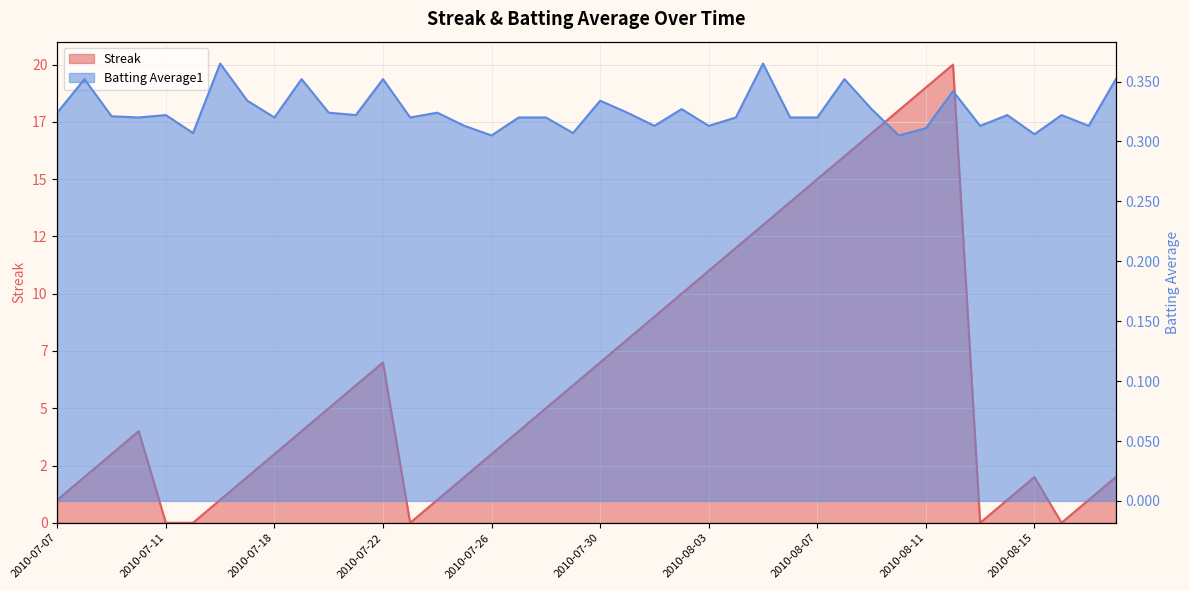

Which category has the highest value in the Streak series?

2010-08-12